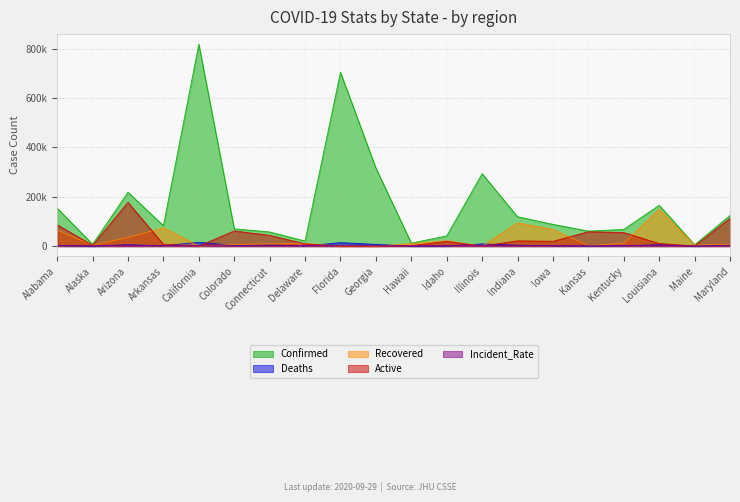

What is the maximum value shown in the chart?

818257.0